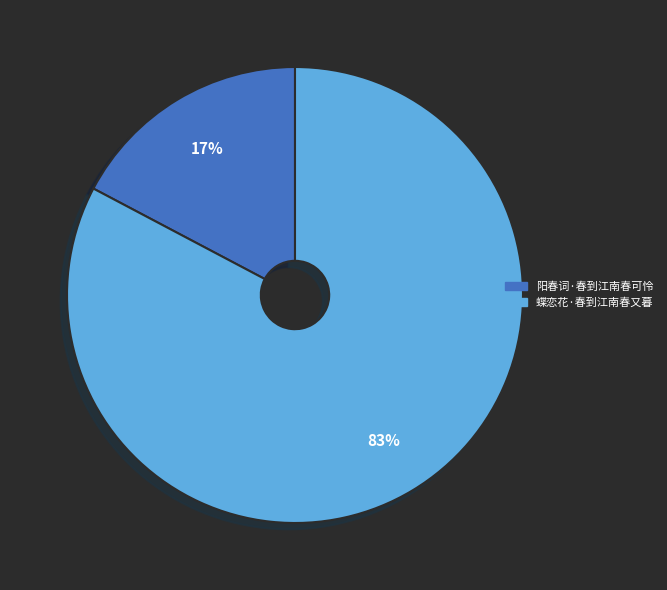

What is the smallest slice in the pie chart?

阳春词·春到江南春可怜